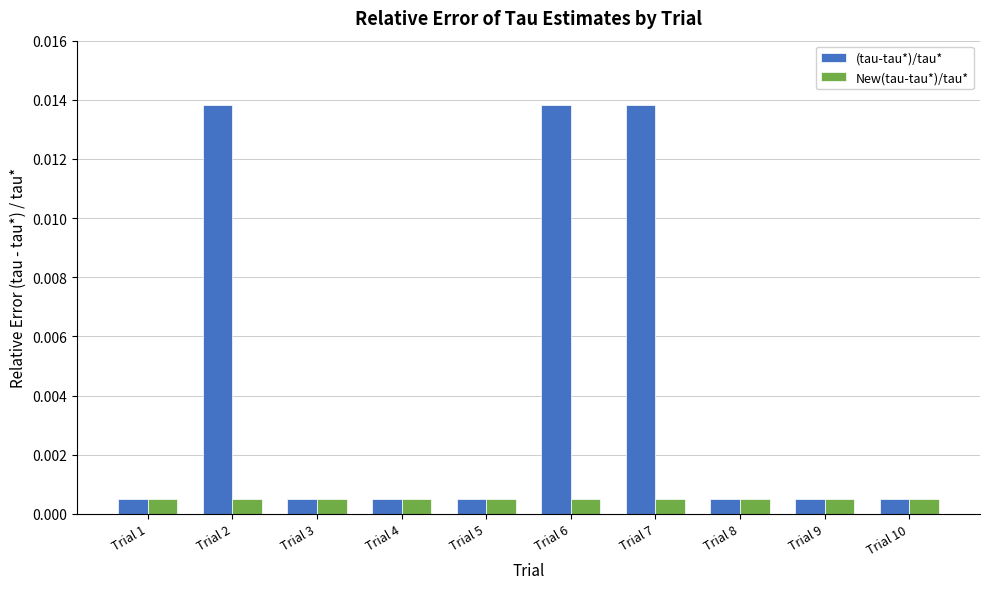

Which series has the widest spread of values?

(tau-tau*)/tau*